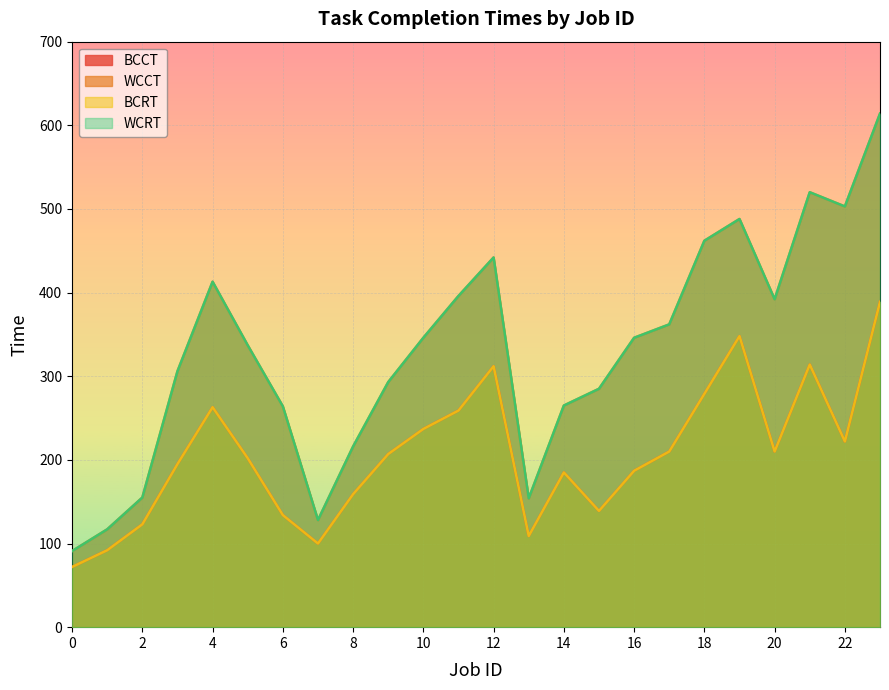

What is the average value of the BCRT series?

206